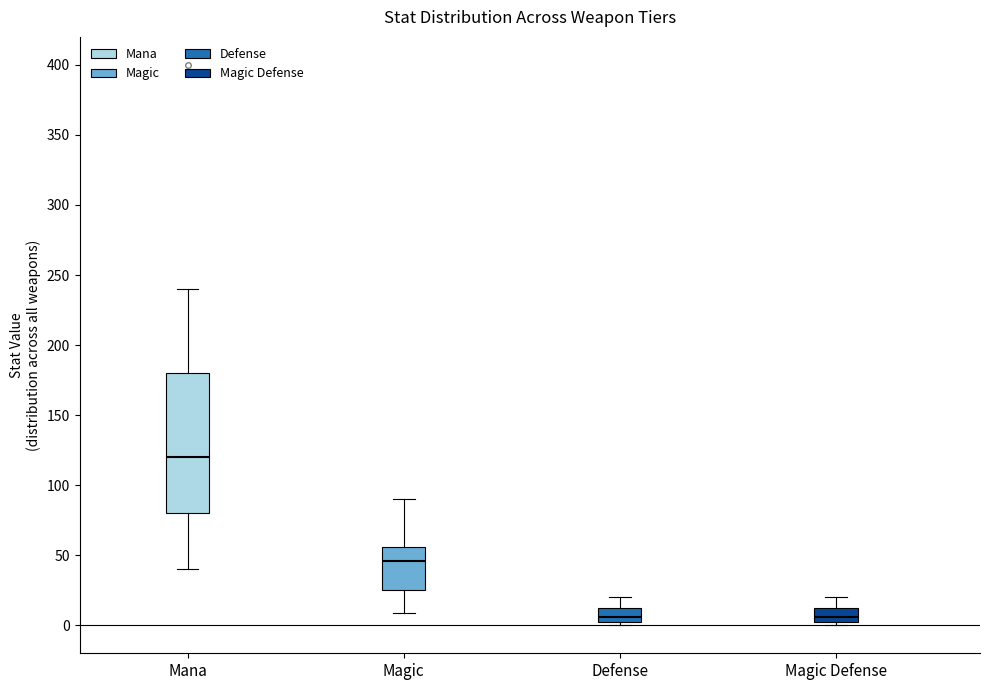

Where does the upper whisker of the box for Defense end on the y-axis? The values are not printed on the chart, so give them approximately, as read against the axis.

20